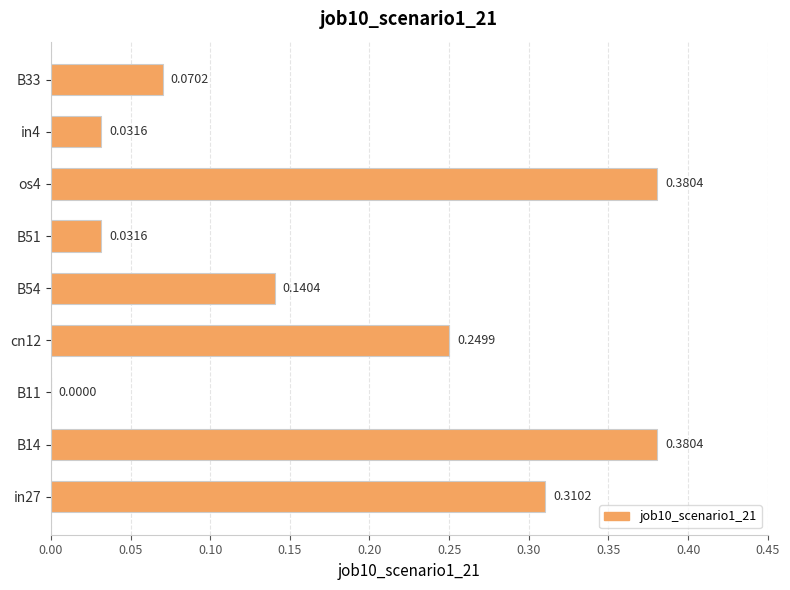

Where is the data nearest to the value 0?

B11